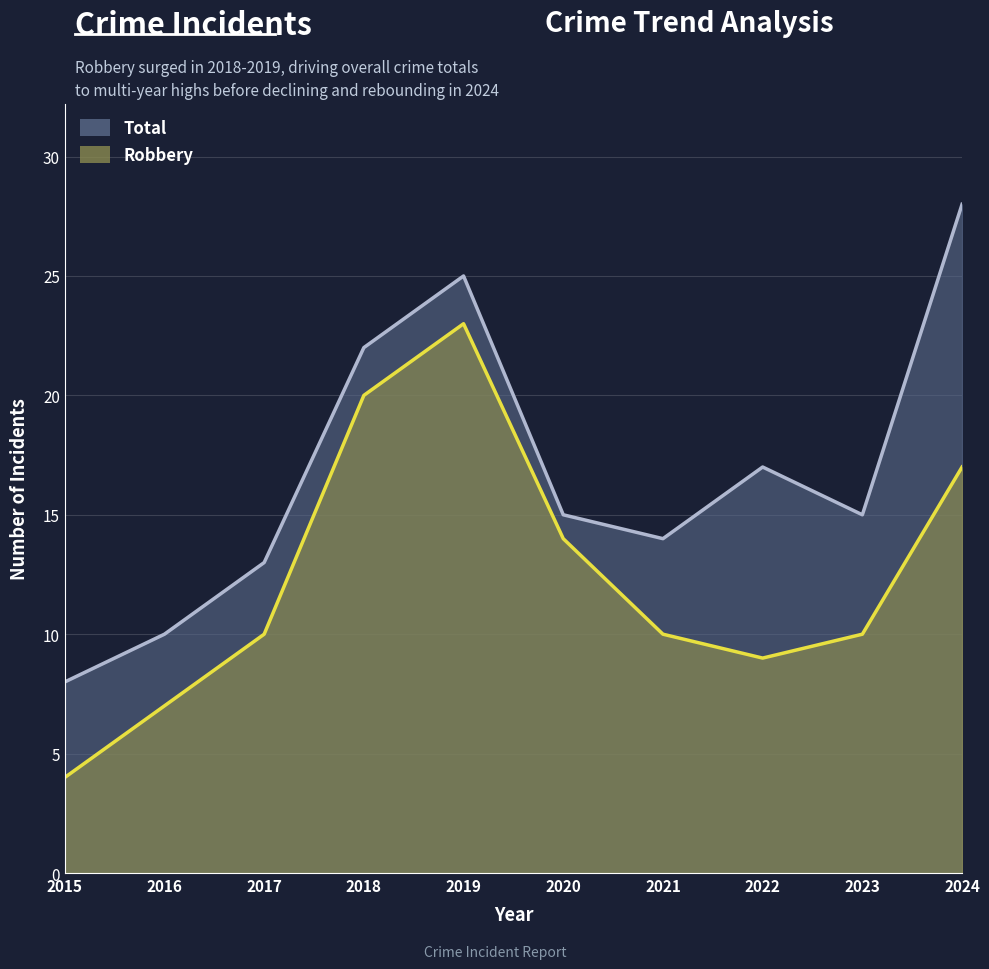

The Total series shows 28 at 2024. True or false?

True